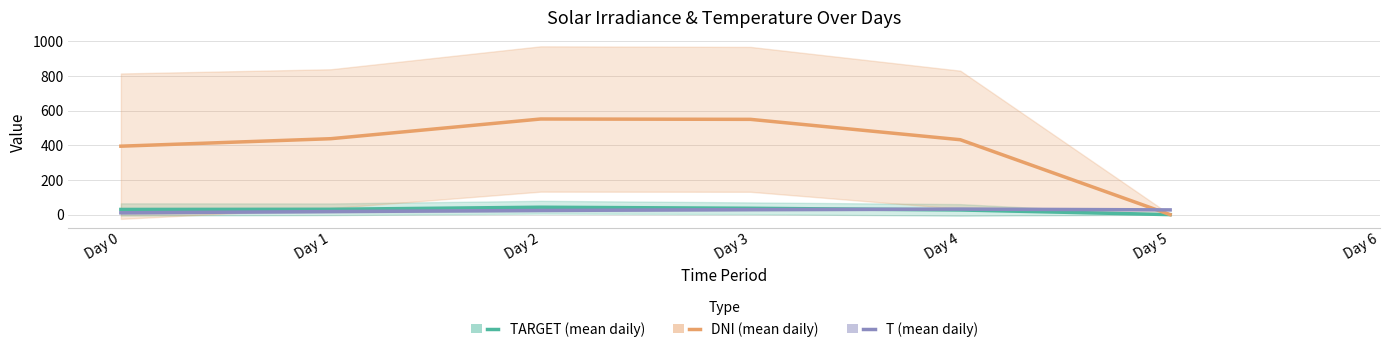

Does the chart have visible grid lines?

Yes